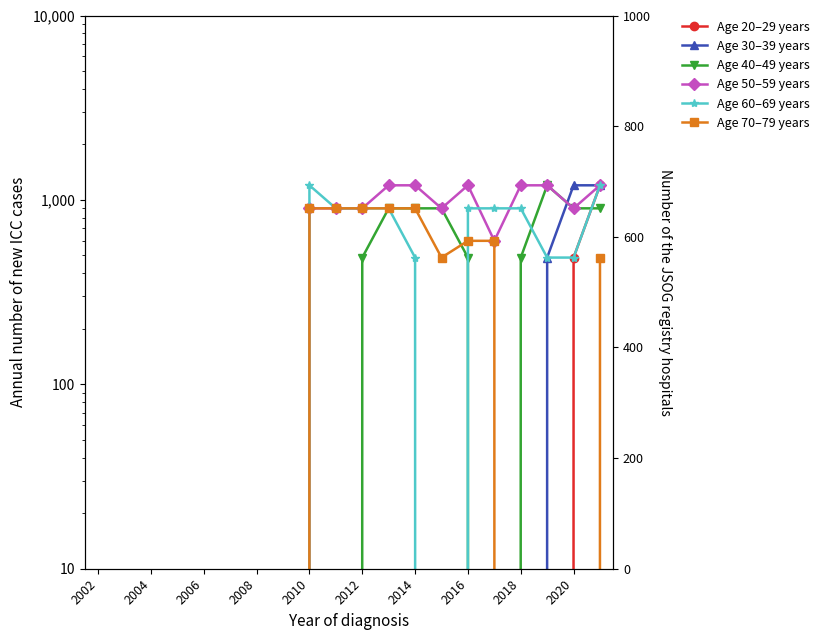

After their last crossing, which series has the higher values: Age 40–49 years or Age 30–39 years?

Age 30–39 years